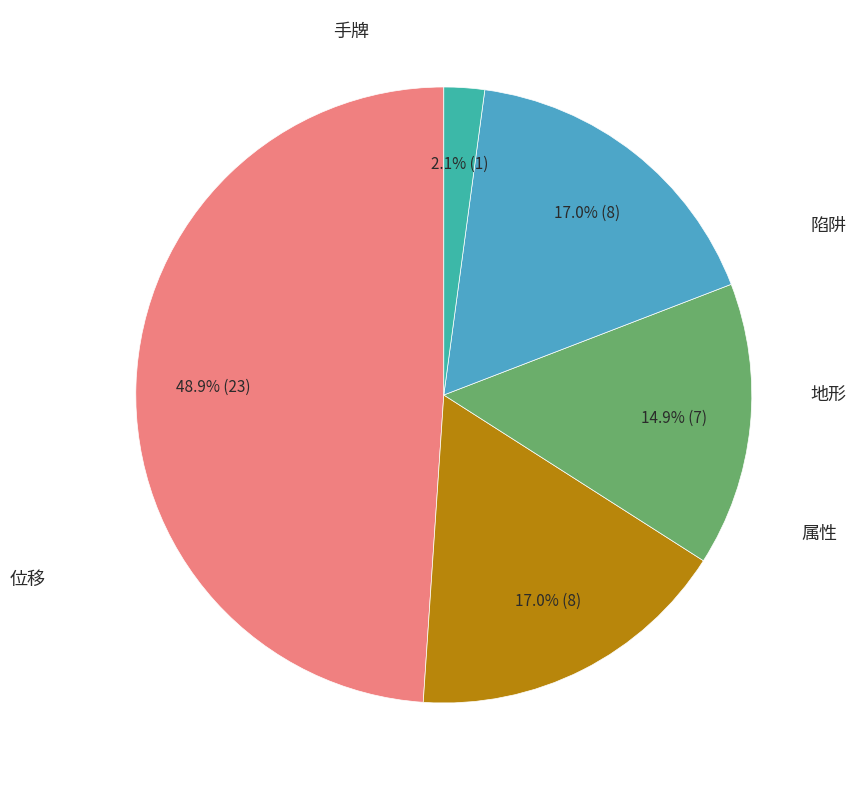

Is there a majority slice in this chart?

No